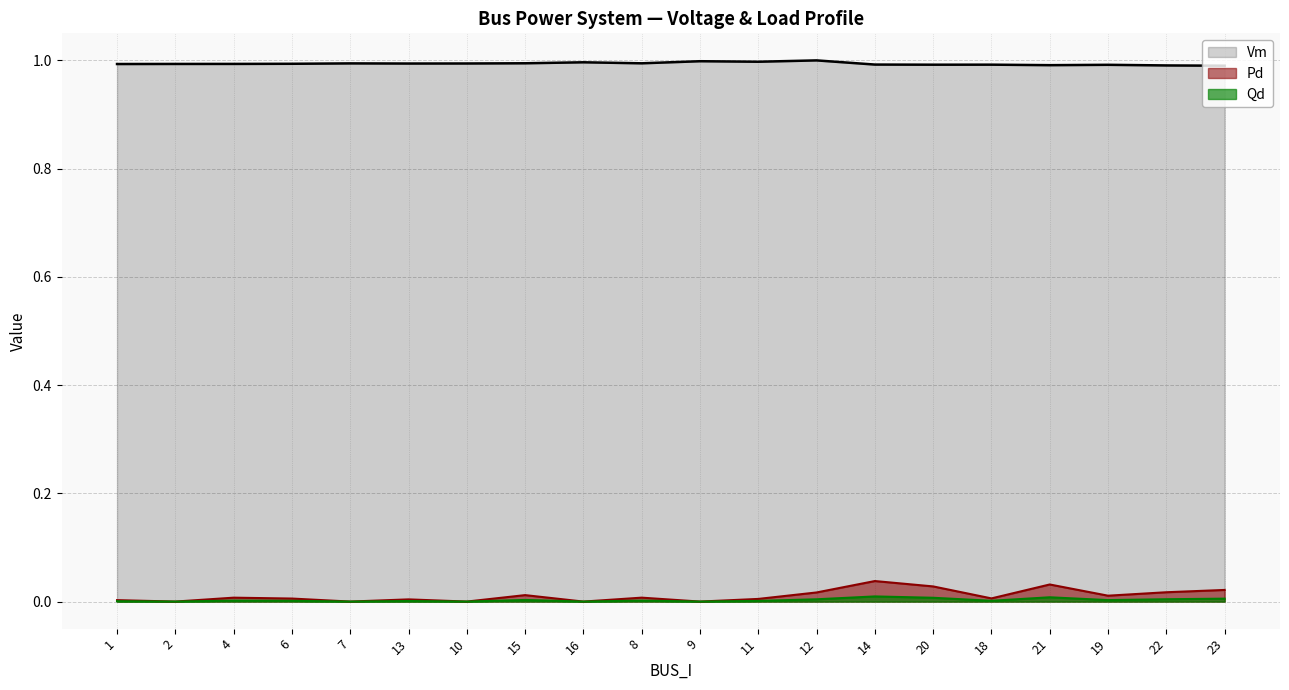

Rank the series at 1 from highest to lowest value.

Vm, Pd, Qd